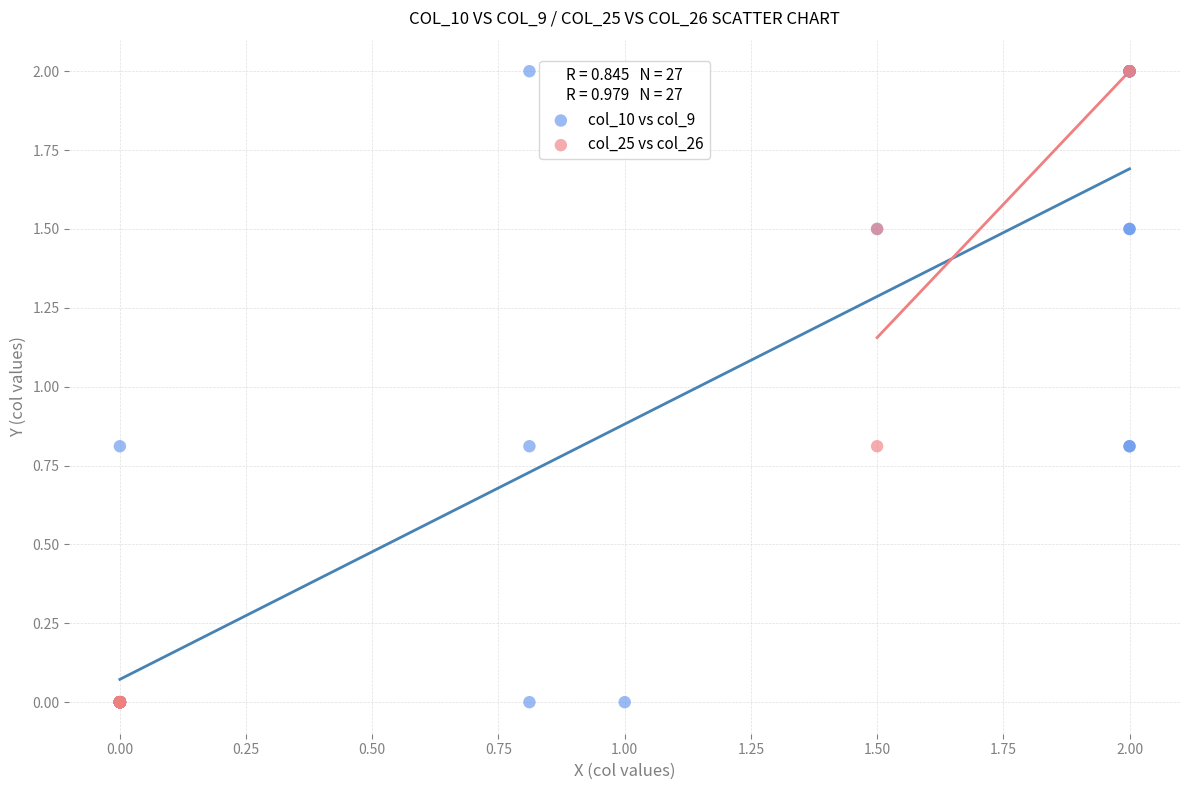

What are all the series names shown in the legend?

col_10 vs col_9, col_25 vs col_26